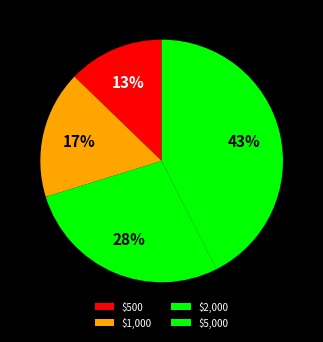

To the nearest percent, what percentage of the pie is $5,000?

43%